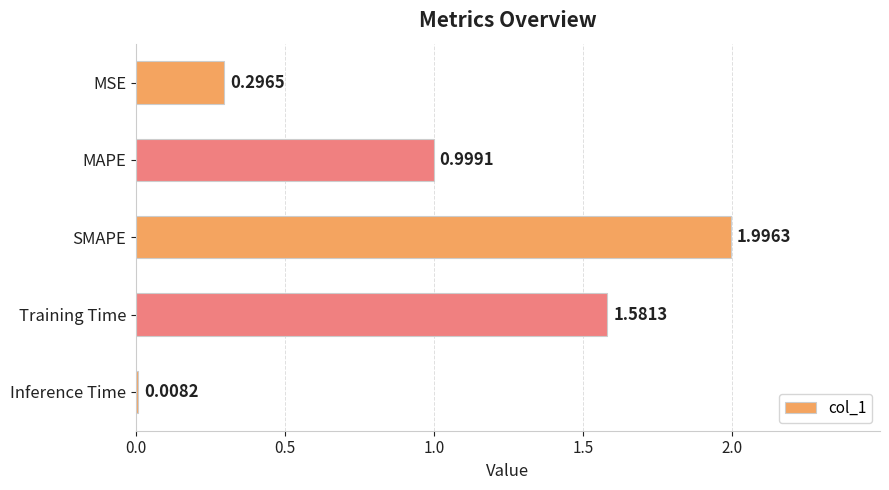

Which category has the lowest value across all series?

Inference Time